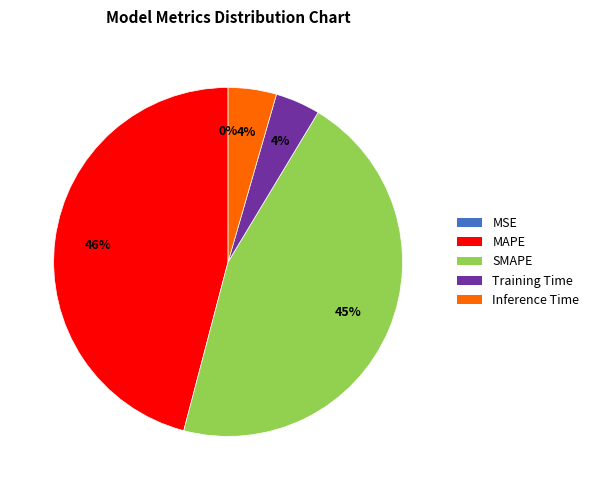

To the nearest percent, what is the difference between the largest and smallest slice percentages?

46%